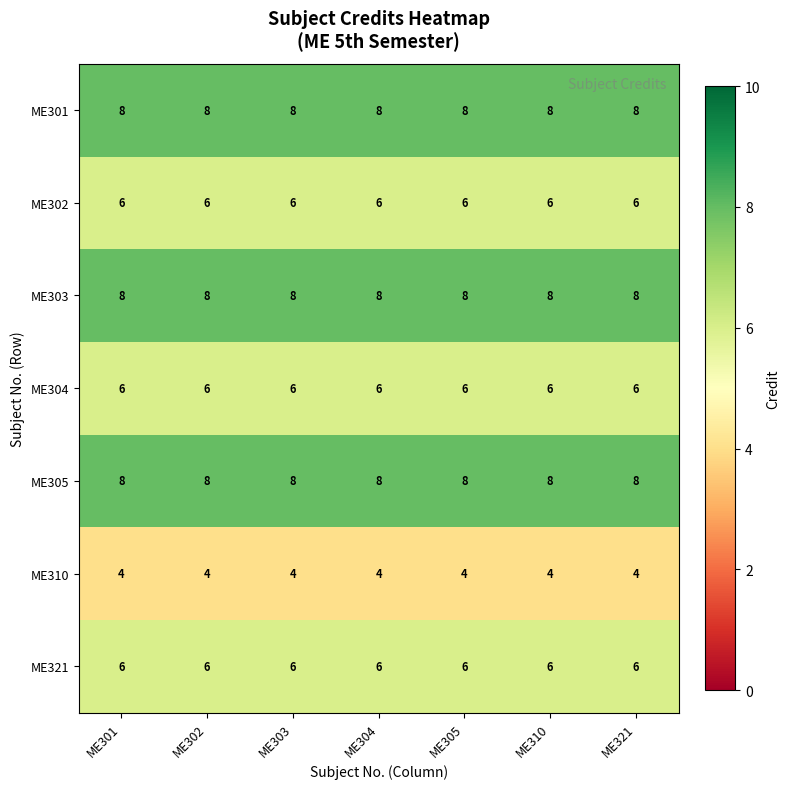

What is the spread (max minus min) of values at ME302?

4